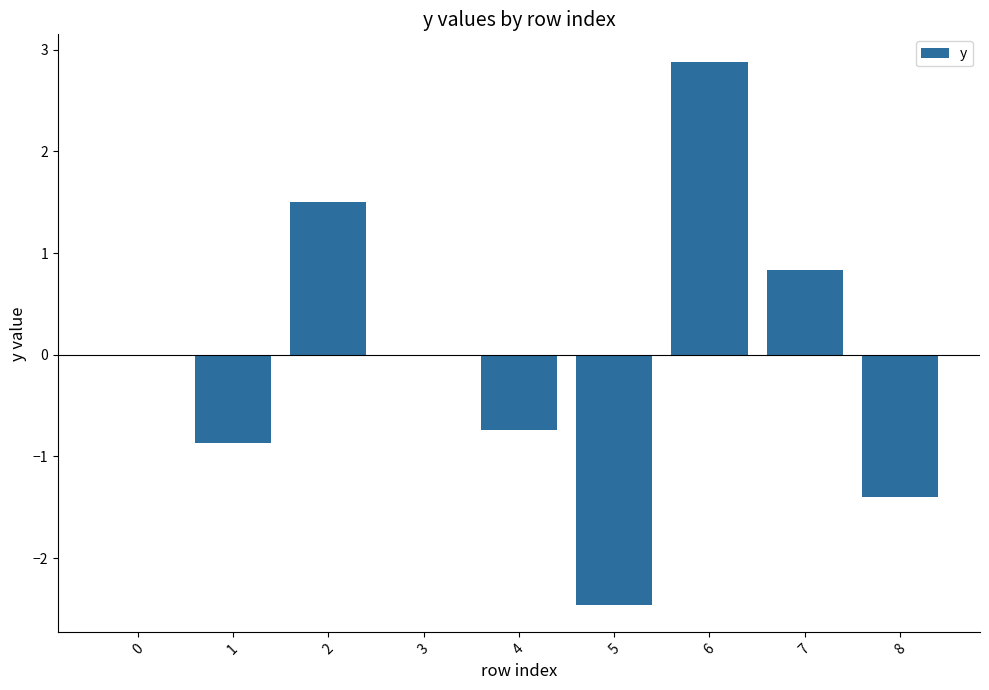

Reading left to right, extract all data points from this chart.

0=0.0	1=-0.9	2=1.5	3=0.0	4=-0.7	5=-2.5	6=2.9	7=0.8	8=-1.4